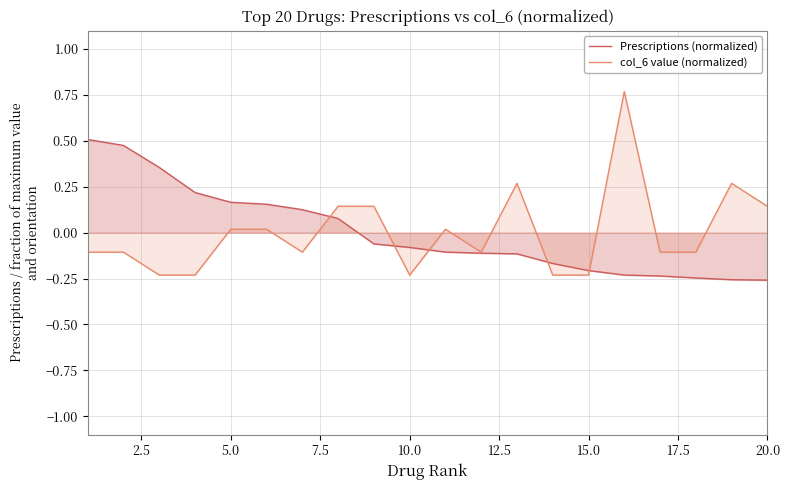

The col_6 value (normalized) series shows -0.0 at 10.0. True or false?

False